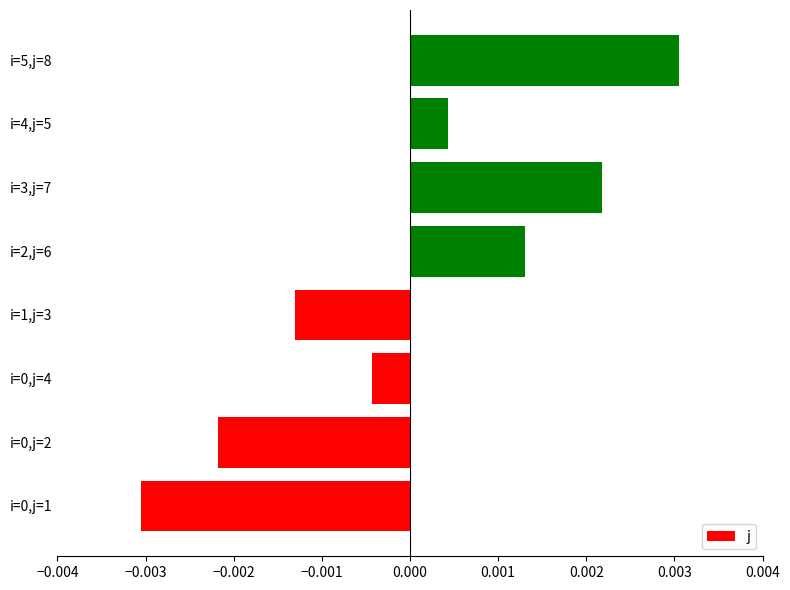

How many data points are less than 0?

4